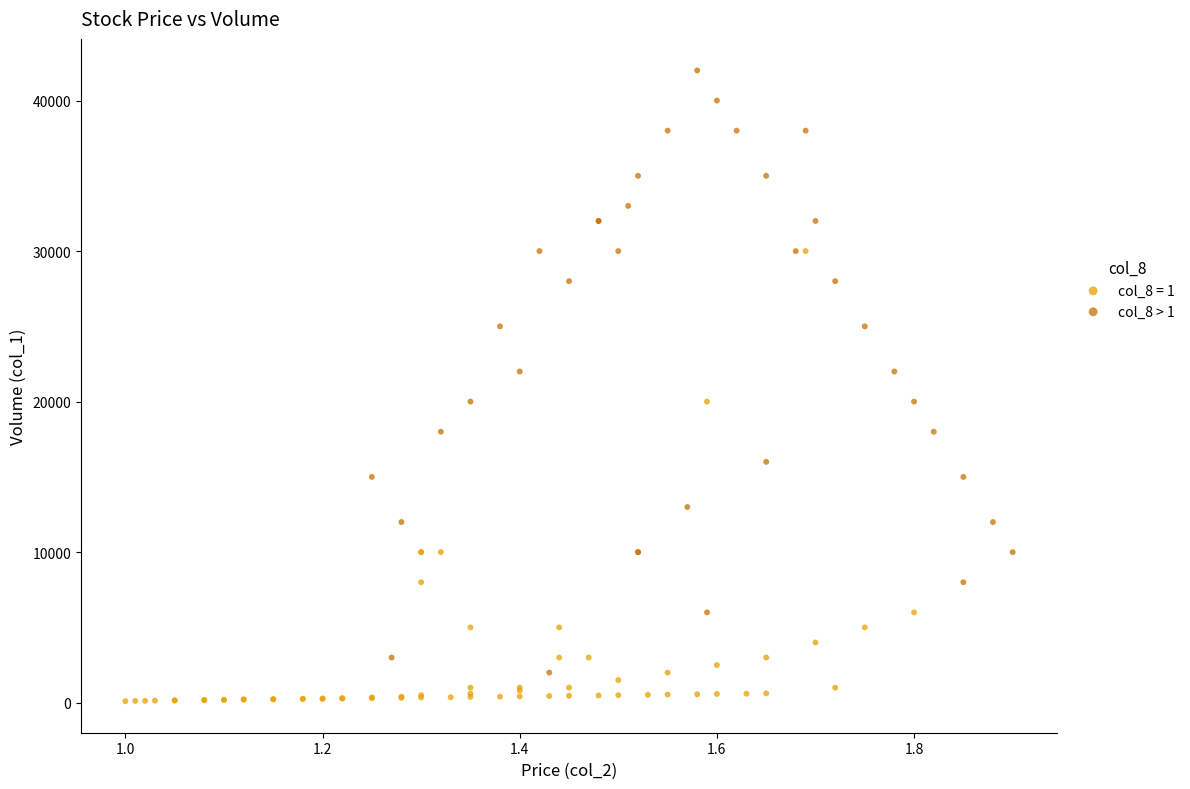

Which series contains the highest Y value?

col_8 > 1